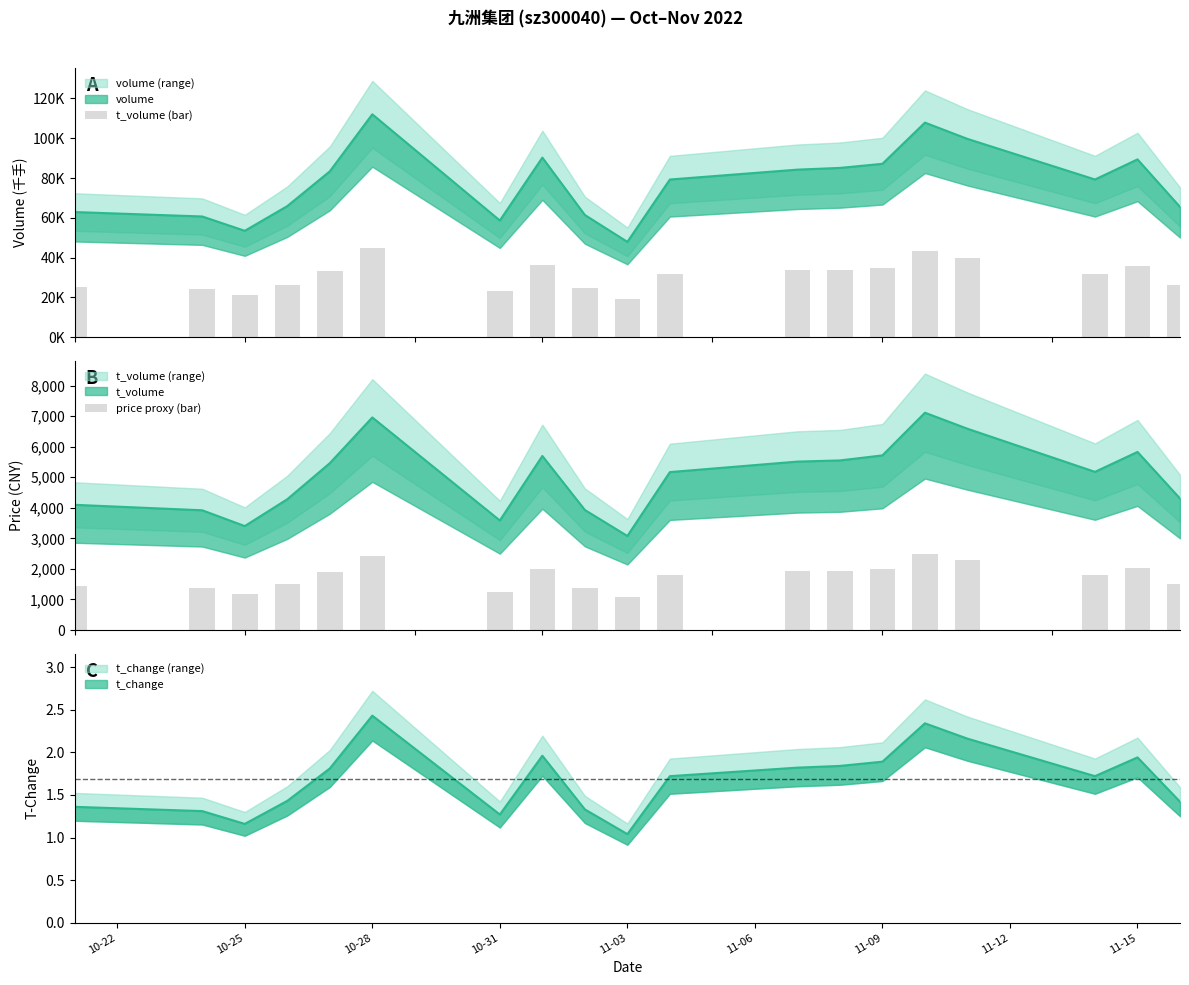

The value of t_volume (bar) at 12 is 51524.1. True or false?

False